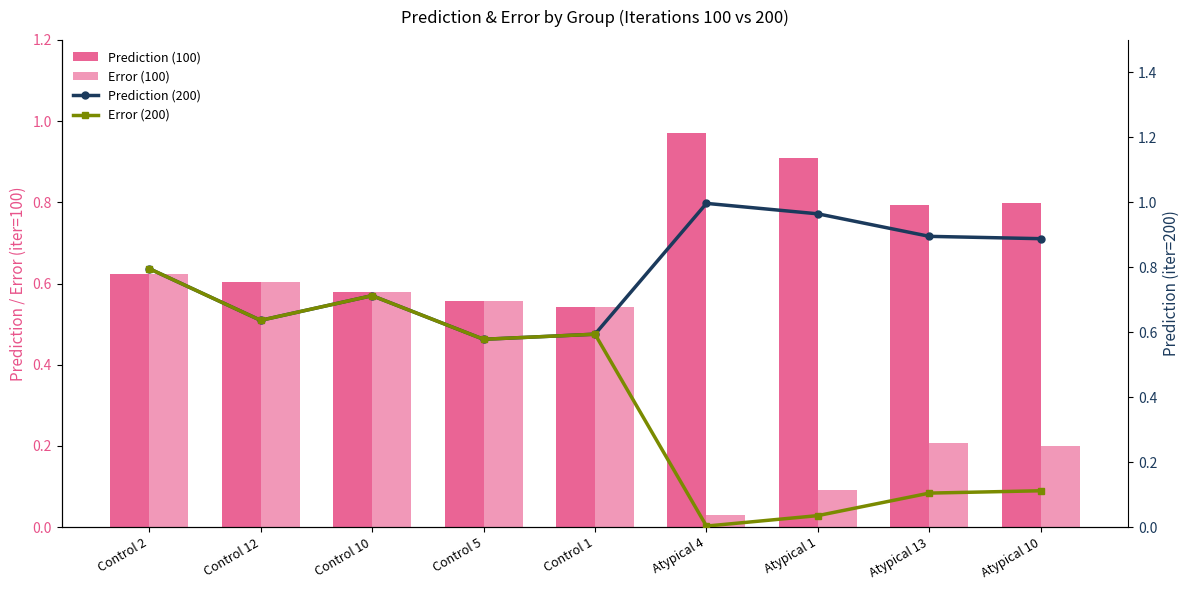

What is the difference between the maximum and minimum values in the Error (100) series?

0.6